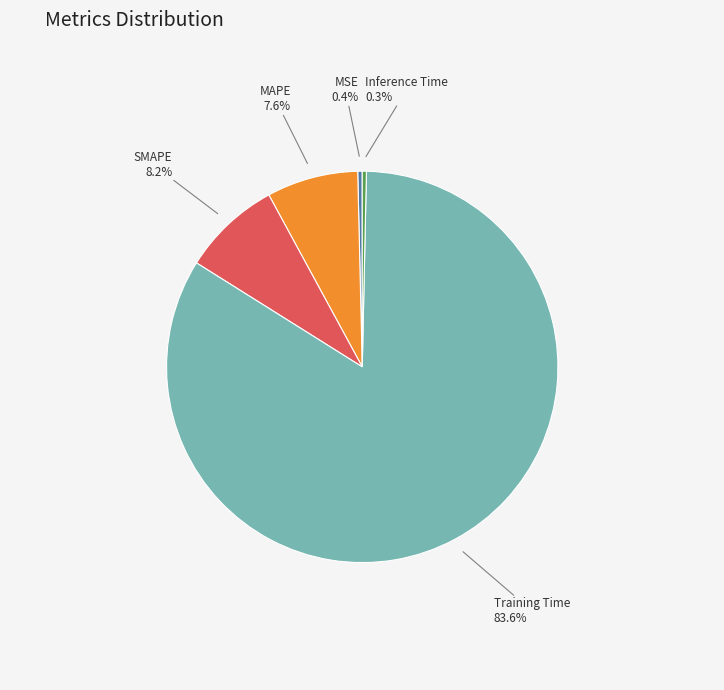

To the nearest percent, what is the difference between the largest and smallest slice percentages?

83%